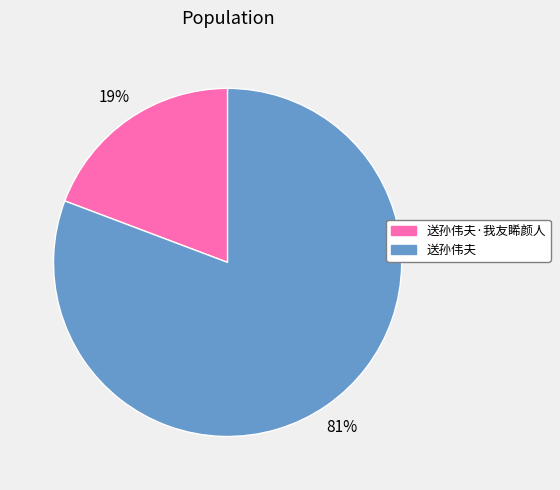

Count the number of slices in the pie.

2